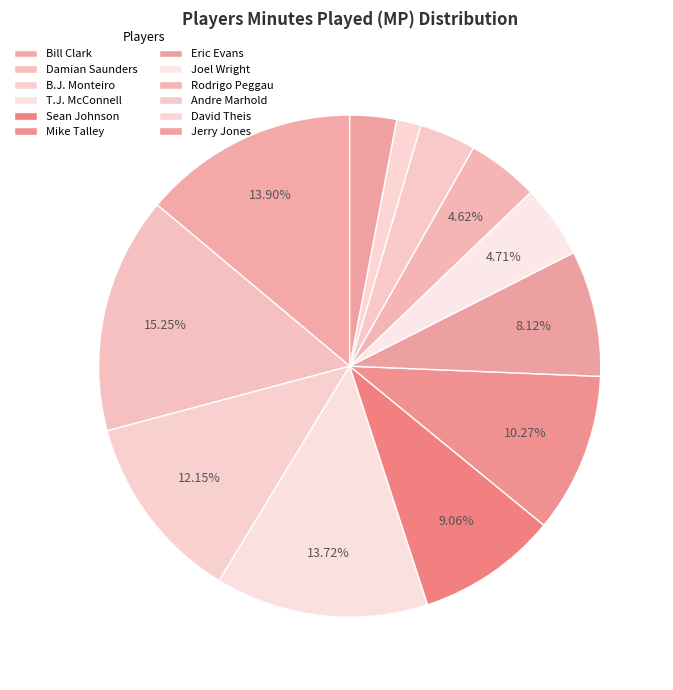

Does any single category account for the majority?

No